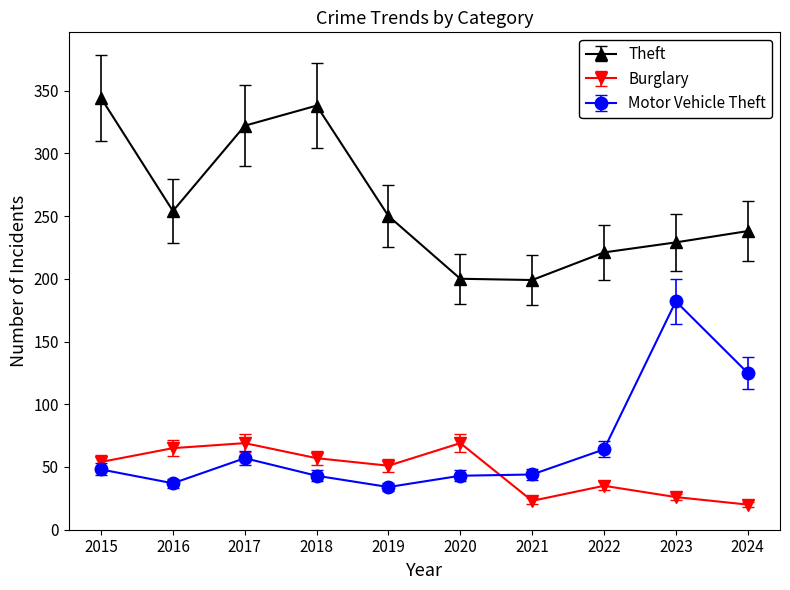

True or false: Burglary and Theft cross at least once.

False